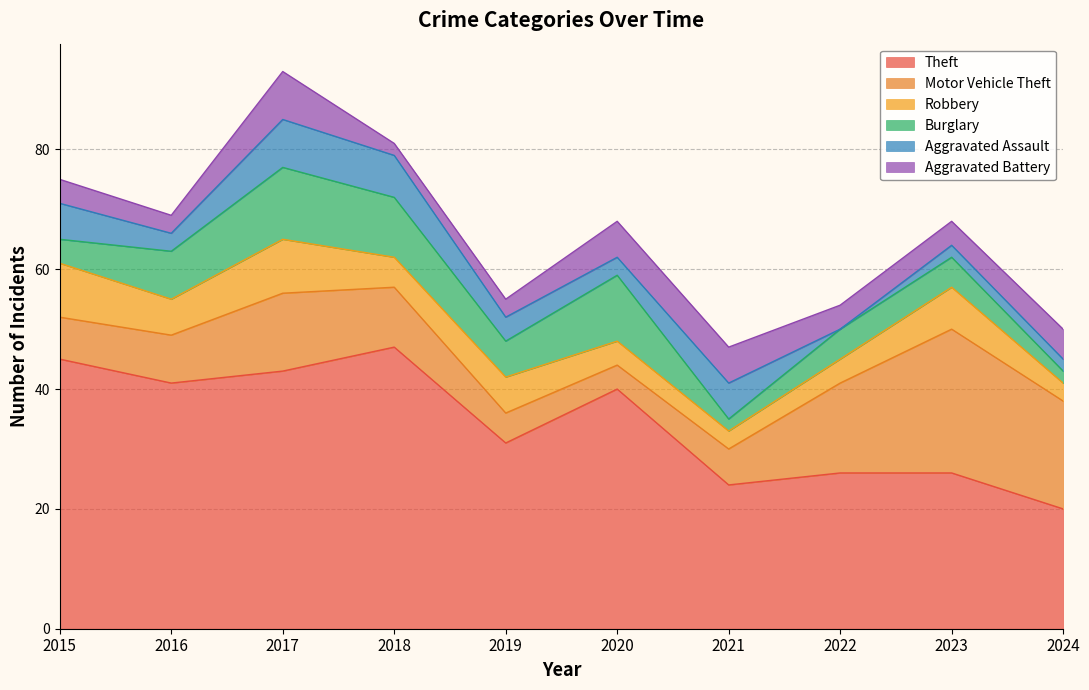

Does the chart display data point markers on the line(s)?

No